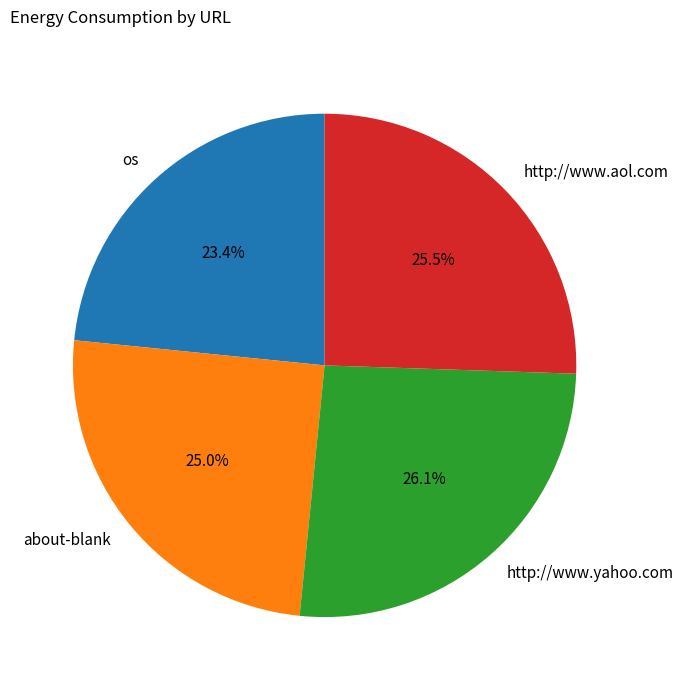

Which slice is the smallest?

os